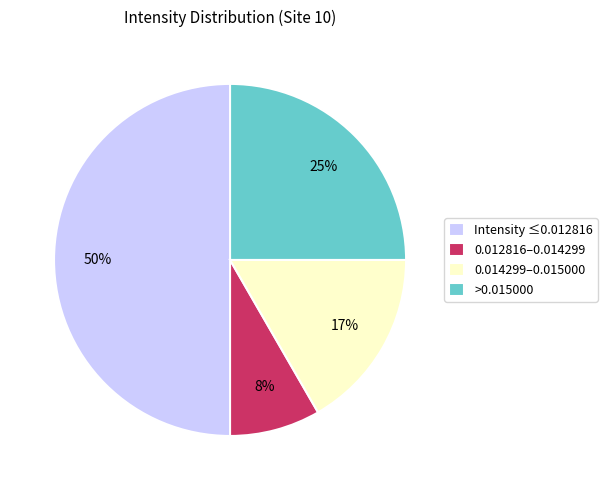

Rank the categories by value from lowest to highest.

0.012816–0.014299, 0.014299–0.015000, >0.015000, Intensity ≤0.012816